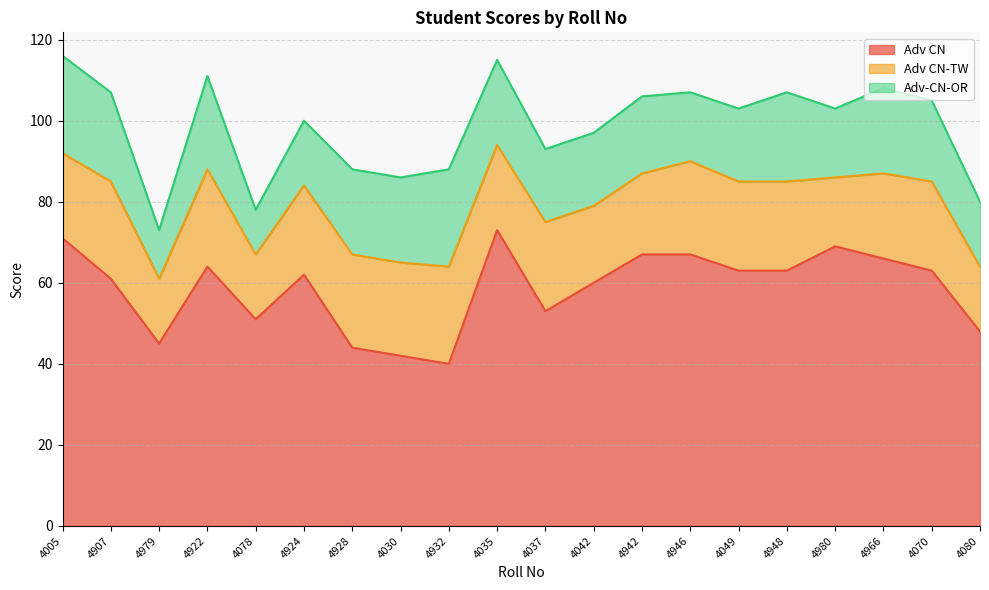

What is the value of the Adv CN point at the 14th from the left?

67